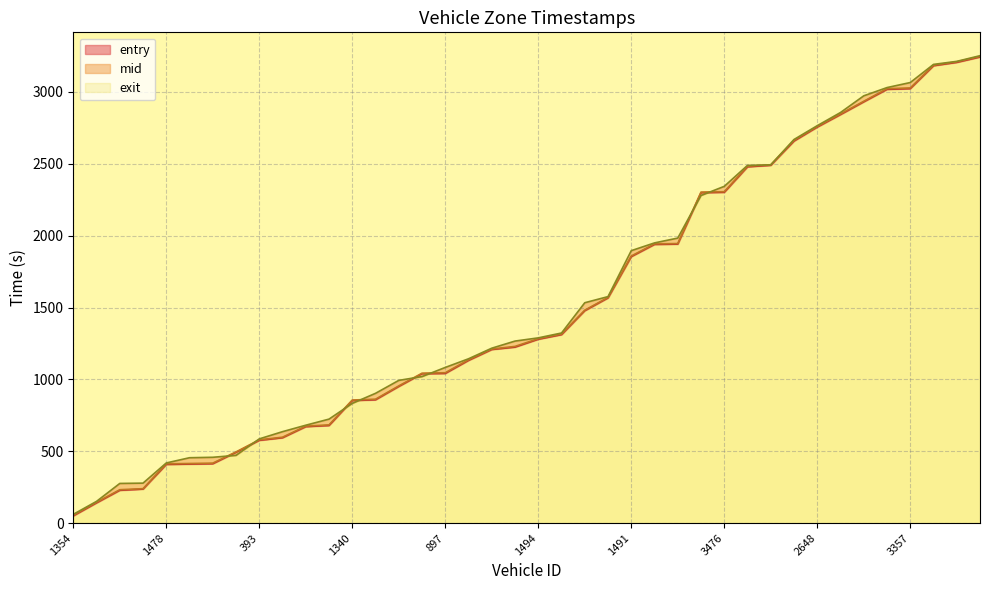

The value of mid at 634 is 1832.1. True or false?

False